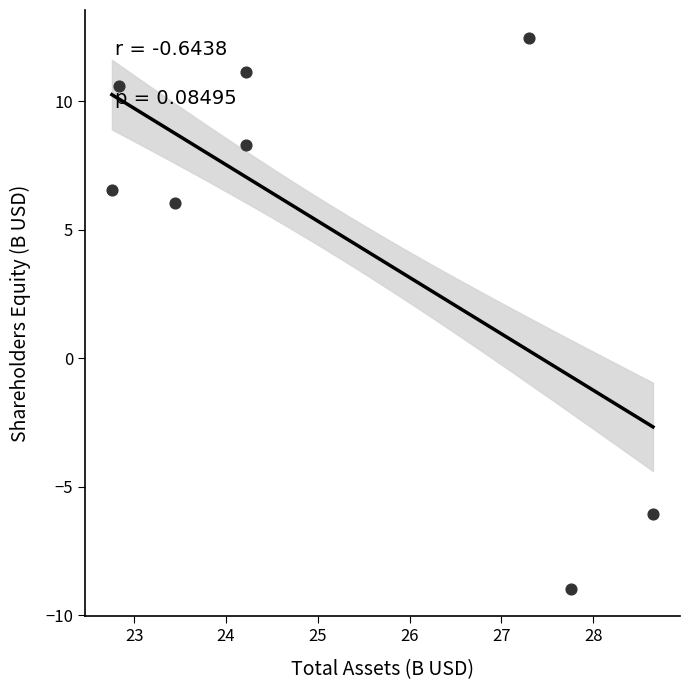

What Y value in the scatter plot is closest to 1?

6.0